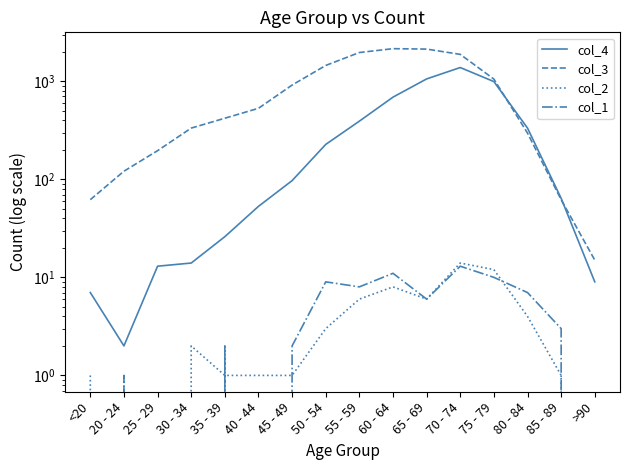

At how many categories does at least one series exceed 970?

6